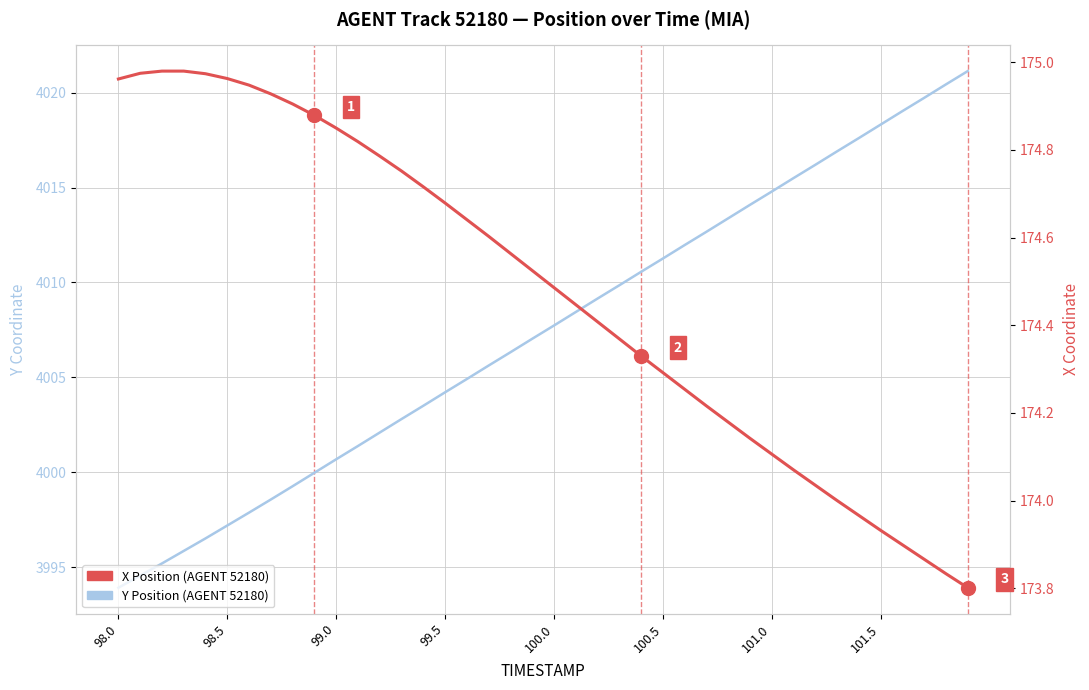

What is the smallest value displayed?

173.8